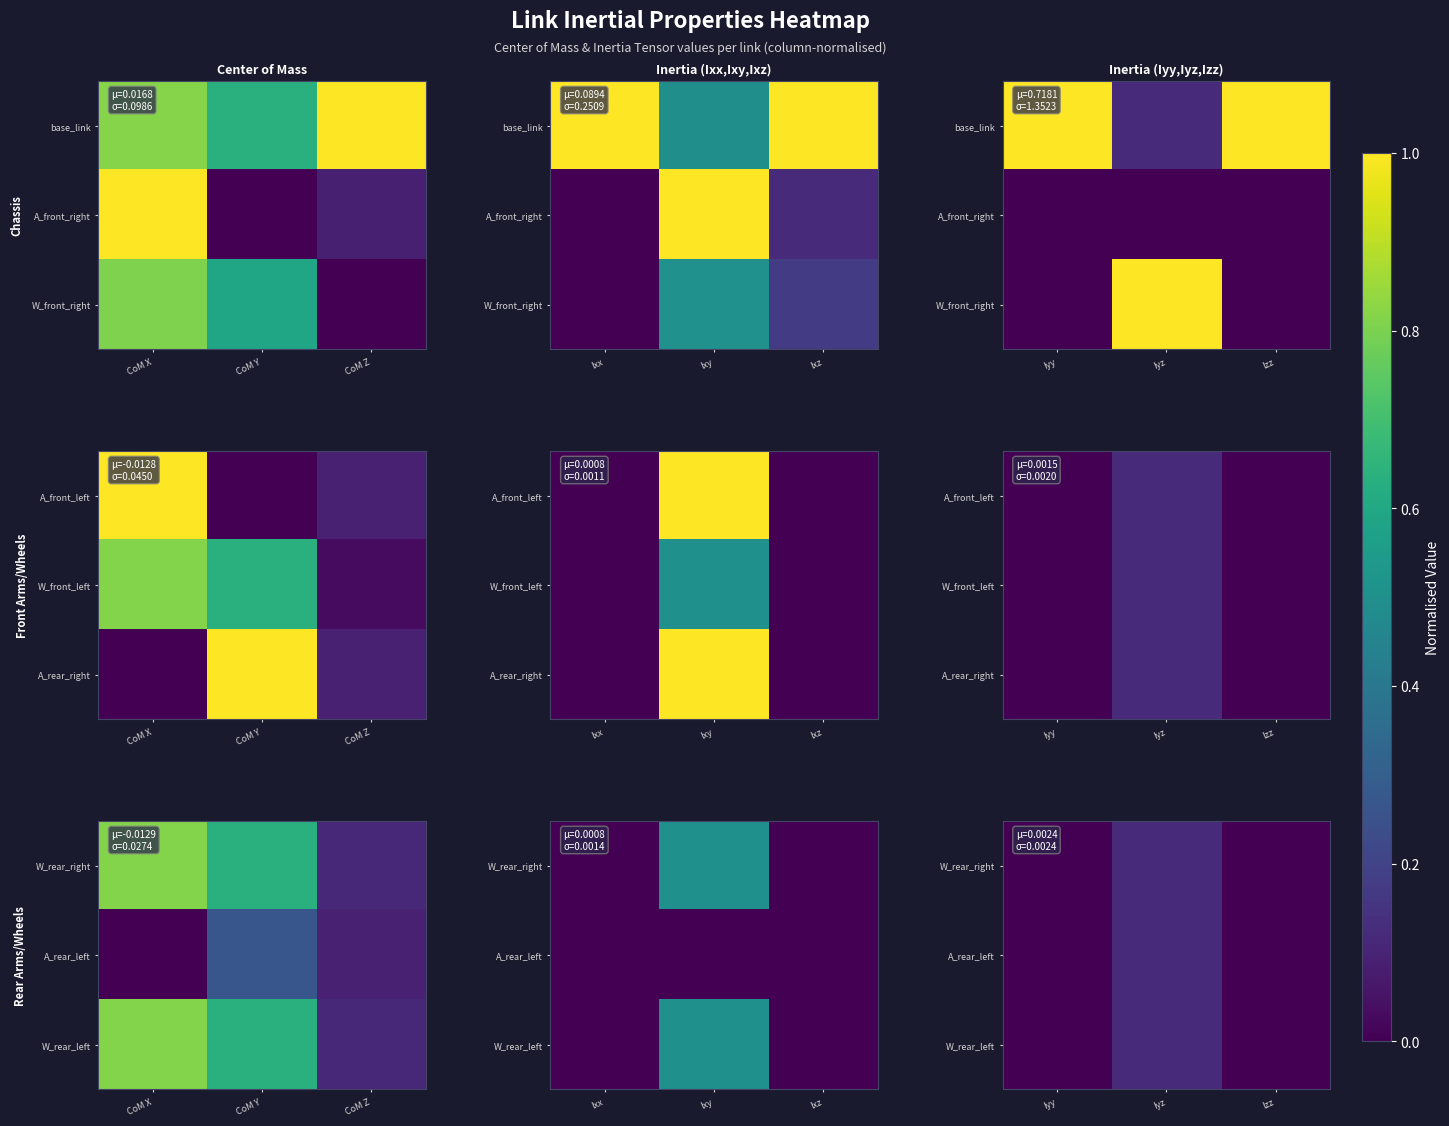

Count the number of categories in the chart.

3